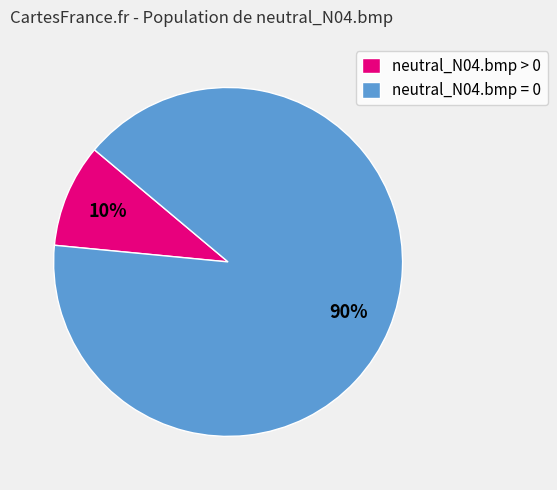

Does neutral_N04.bmp > 0 account for over 50% of the chart?

No